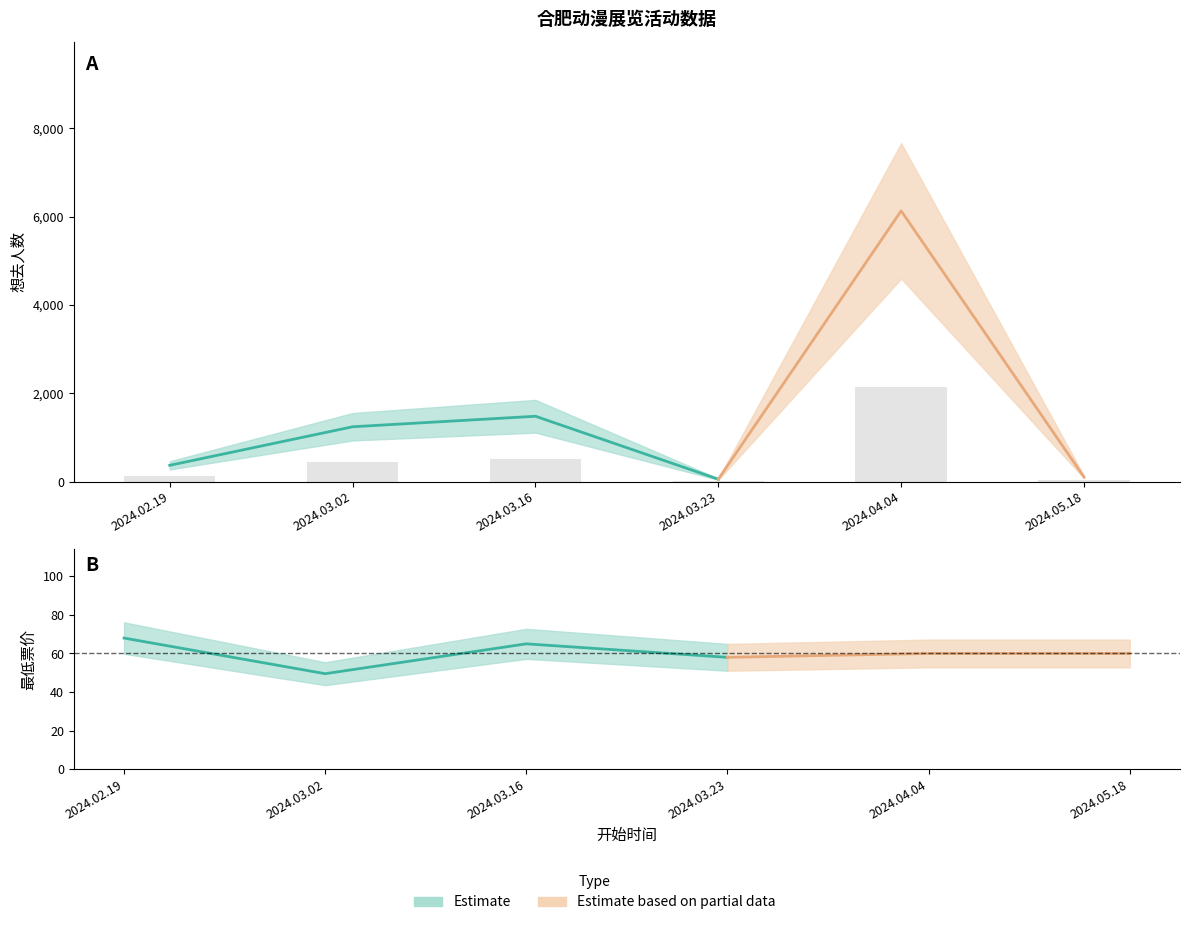

Rank the categories by value from highest to lowest.

2024.04.04, 2024.03.16, 2024.03.02, 2024.02.19, 2024.05.18, 2024.03.23